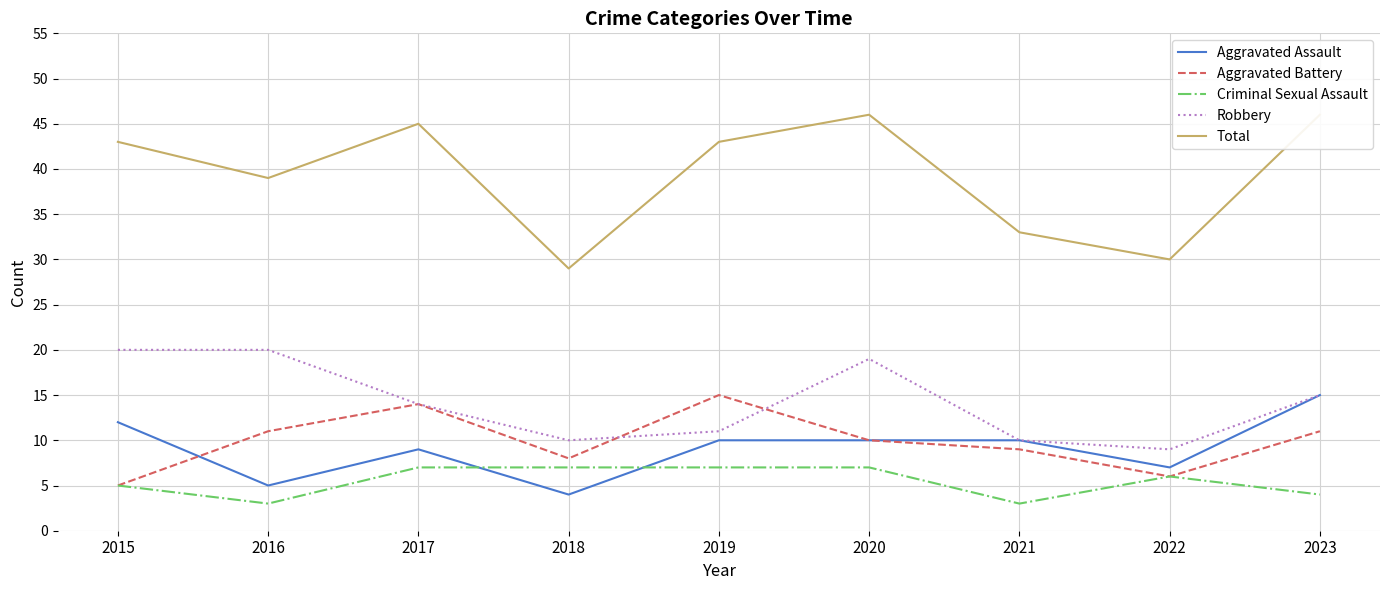

List the series in order of their peak value, highest first.

Total, Robbery, Aggravated Assault, Aggravated Battery, Criminal Sexual Assault